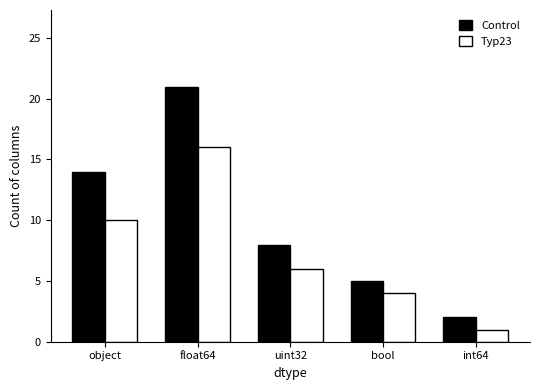

What is the value of the Typ23 bar at the 5th from the left?

1